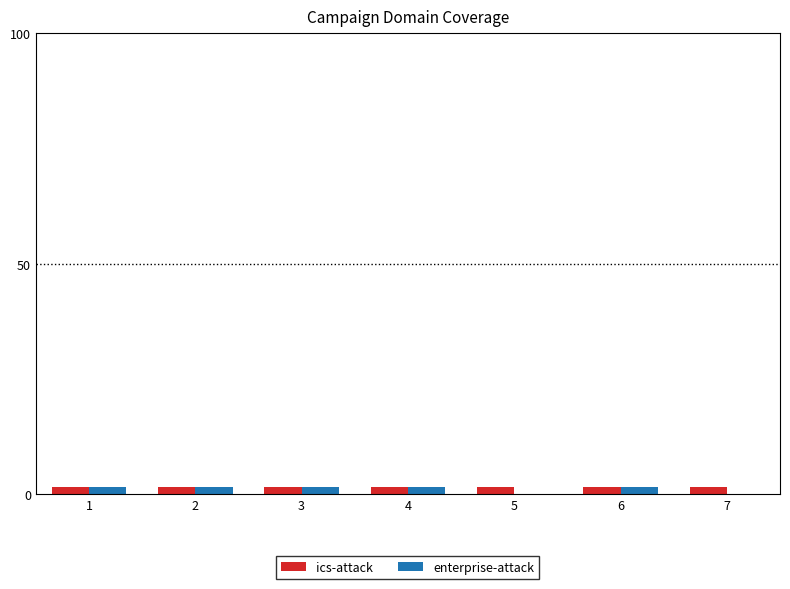

The enterprise-attack series shows 1.5 at 1. True or false?

True